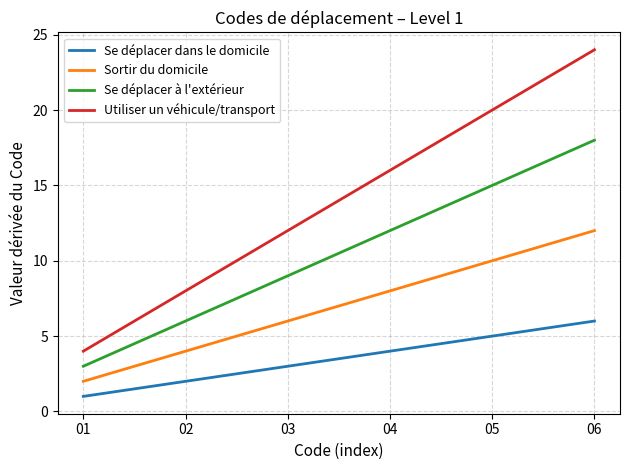

What are all the series names shown in the legend?

Se déplacer dans le domicile, Sortir du domicile, Se déplacer à l'extérieur, Utiliser un véhicule/transport